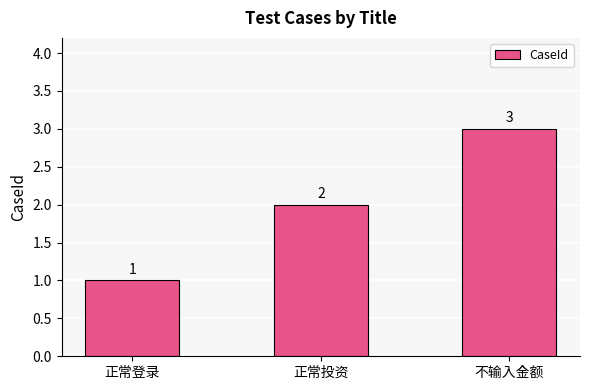

How many categories are shown in the chart?

3